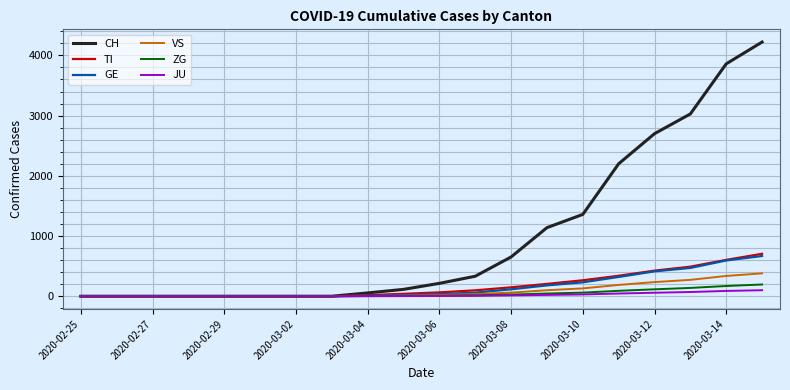

Does the chart display data point markers on the line(s)?

No